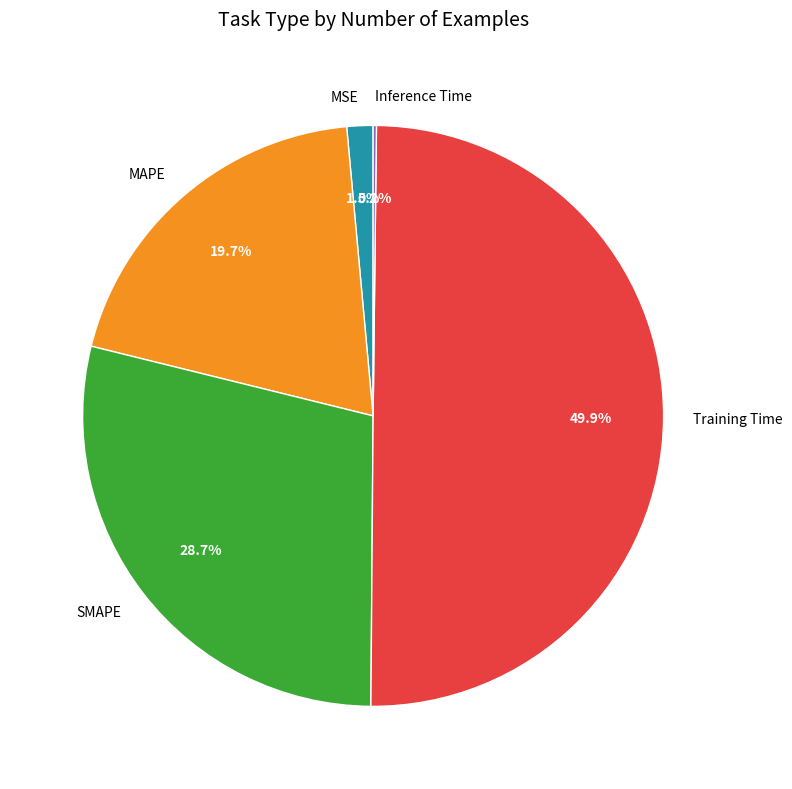

Is it true that MSE is 16% of the pie?

False